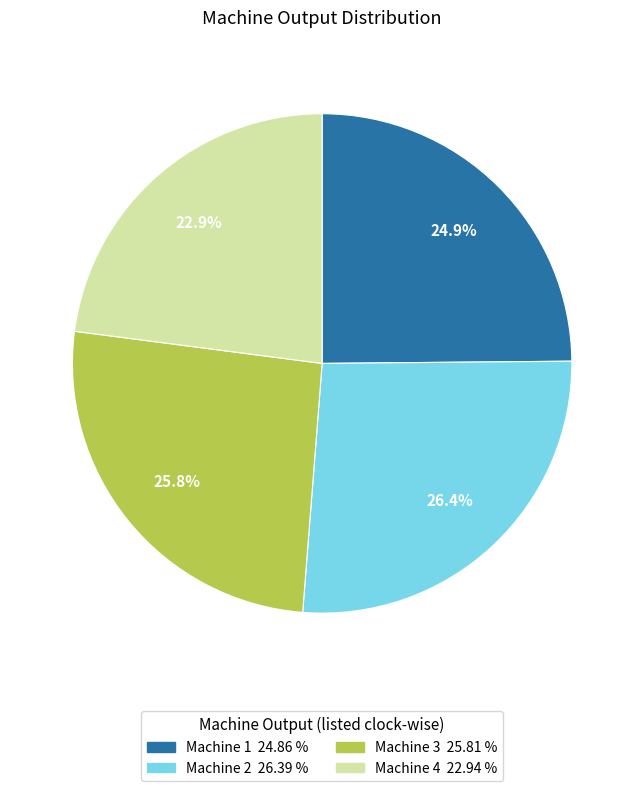

What is the smallest slice in the pie chart?

Machine 4